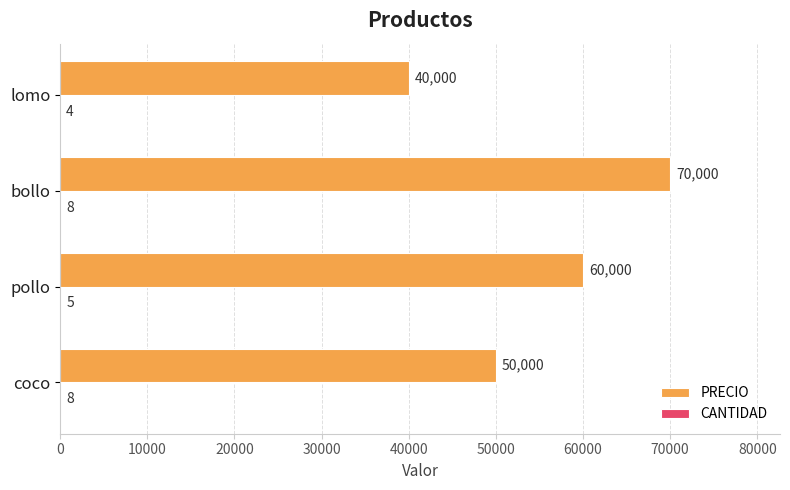

At which category is the sum across all series the highest?

bollo